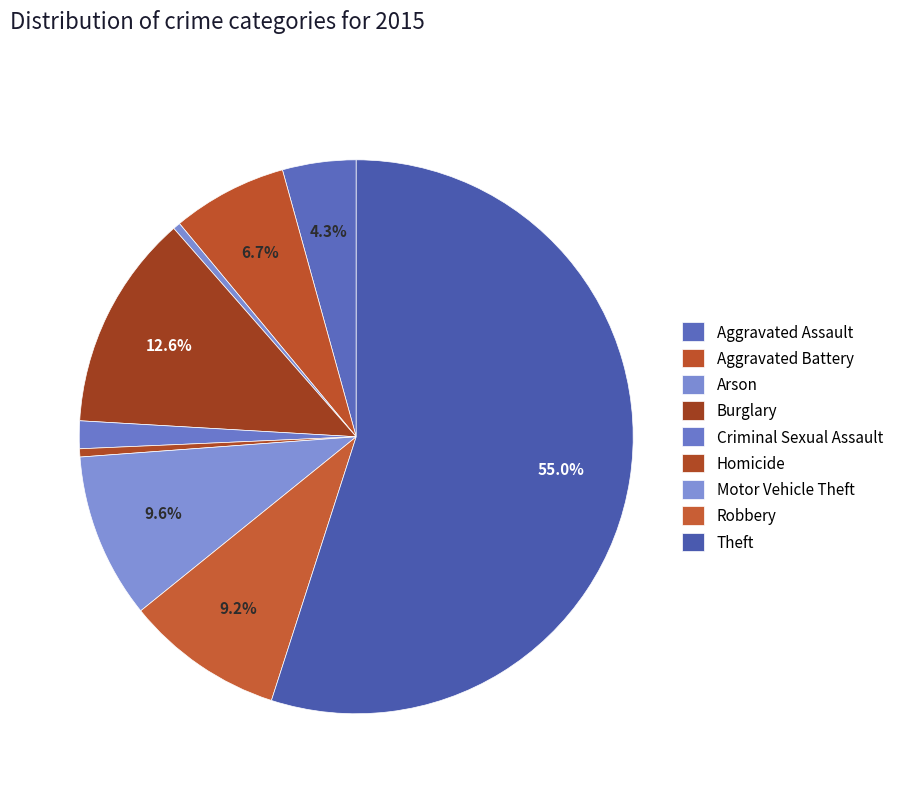

To the nearest percent, what is the difference between the largest and smallest slice percentages?

55%